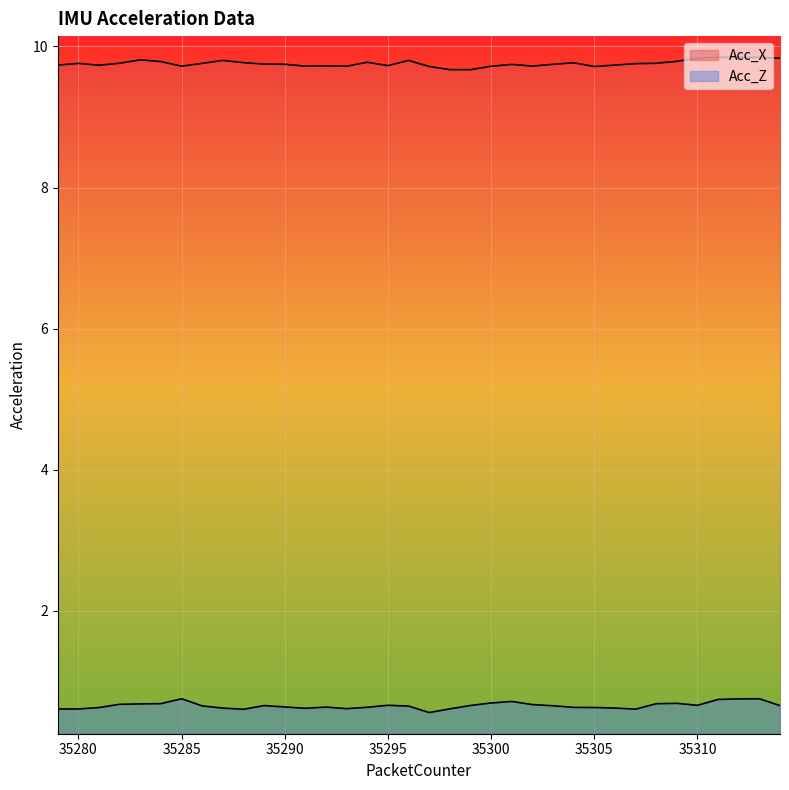

Is it true that Acc_Z equals 0.6 at 35297?

True